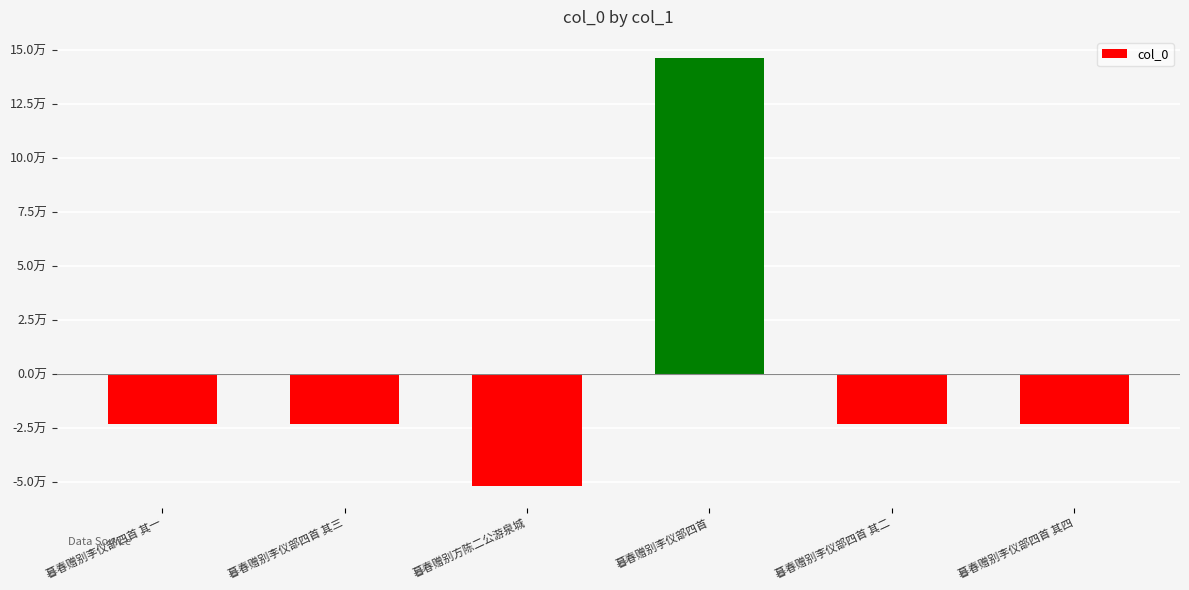

Does the chart contain any negative values?

Yes